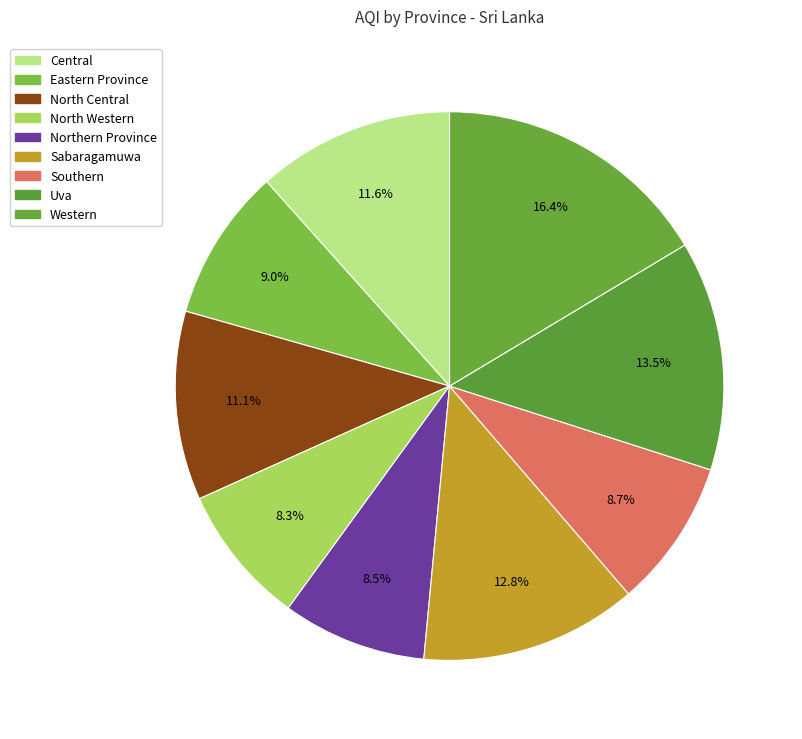

To the nearest percent, what is the average slice percentage?

11%